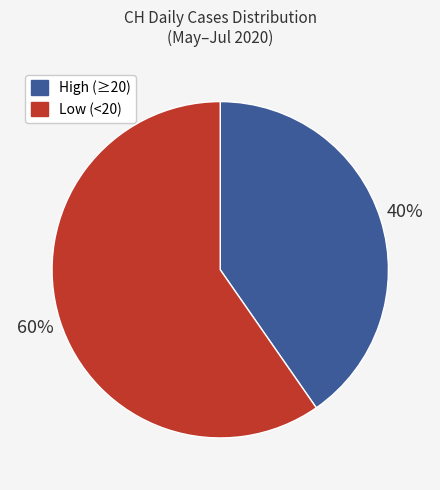

To the nearest percent, what is the average slice percentage?

50%